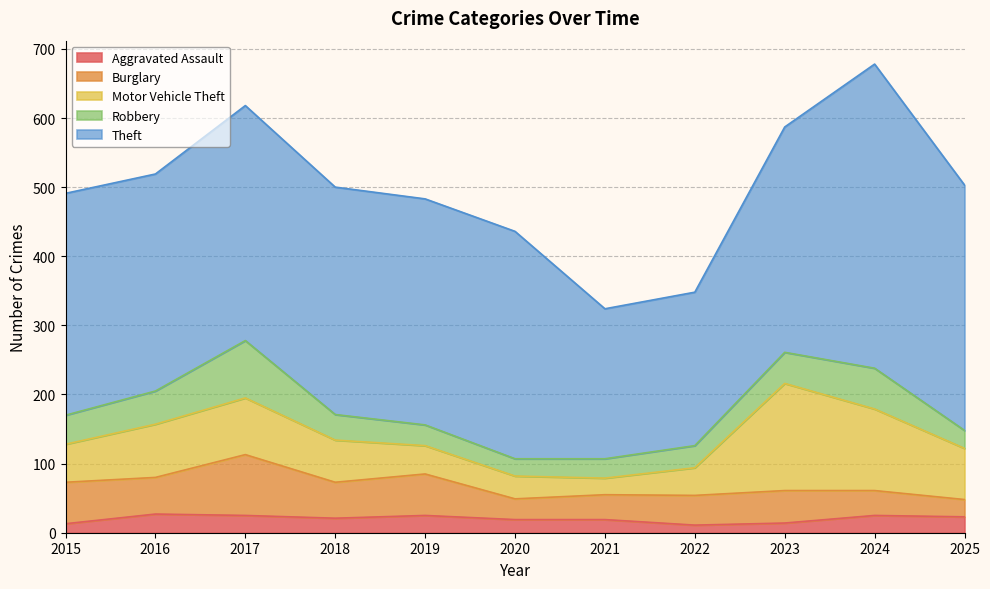

What is the approximate value of Burglary at 2018?

52